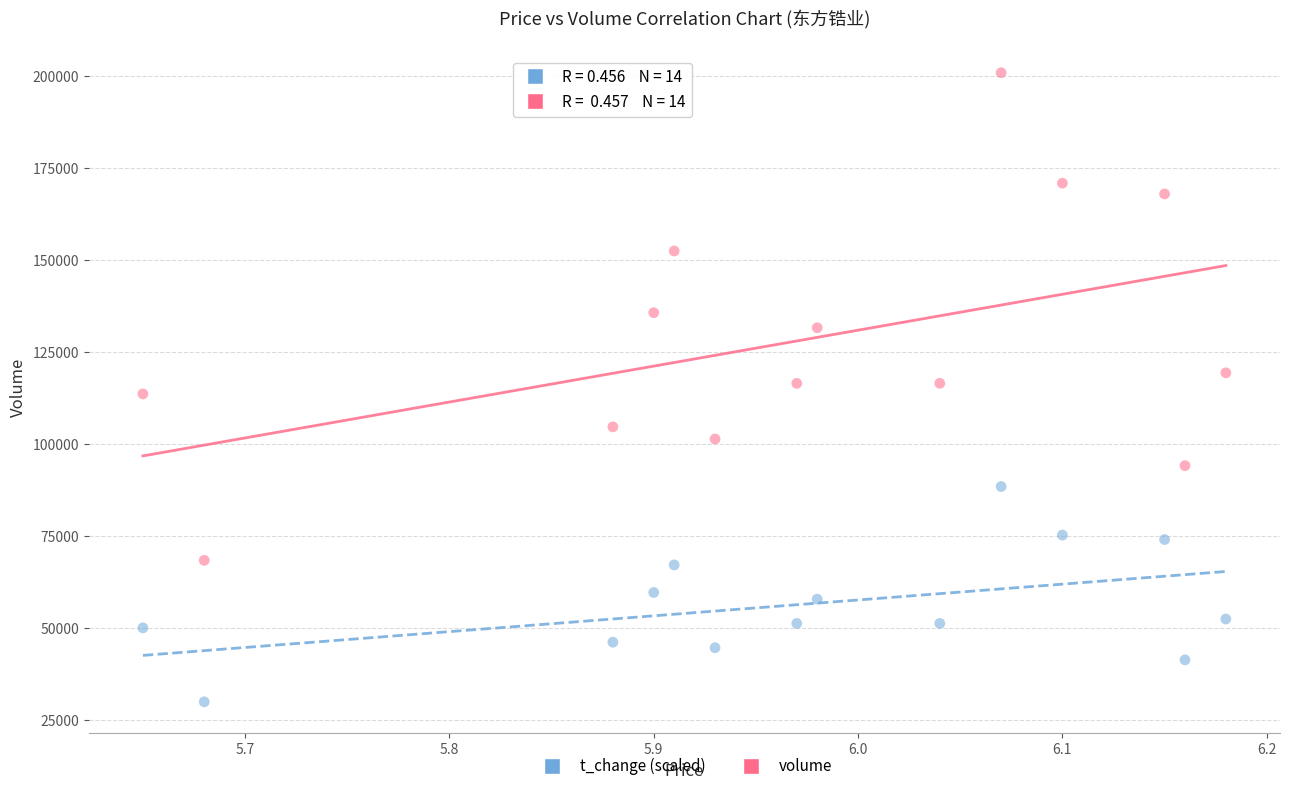

Which series has the widest spread of Y values?

volume